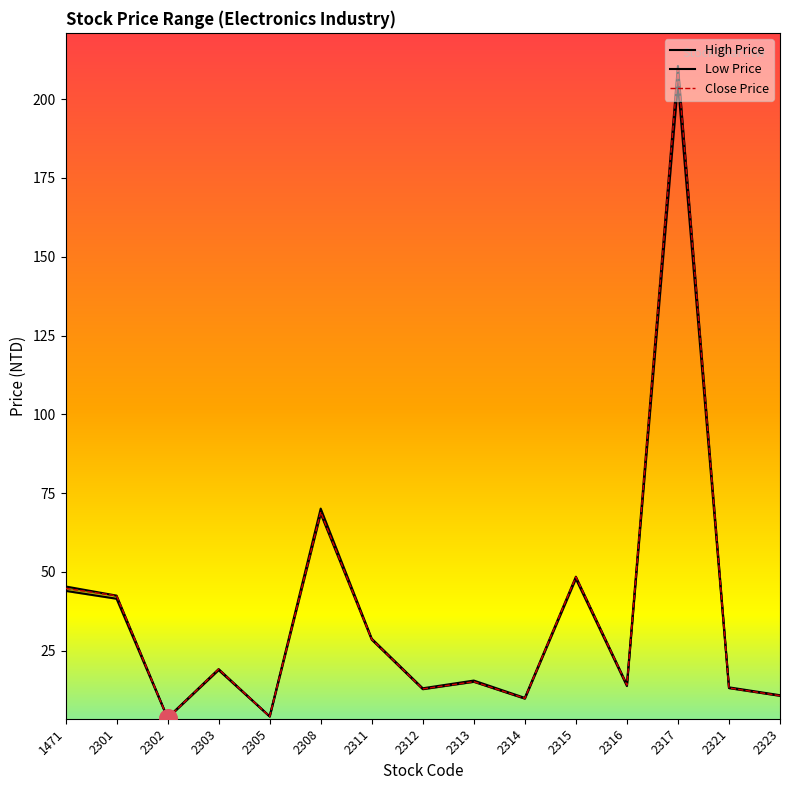

At how many categories does at least one series exceed 169?

1